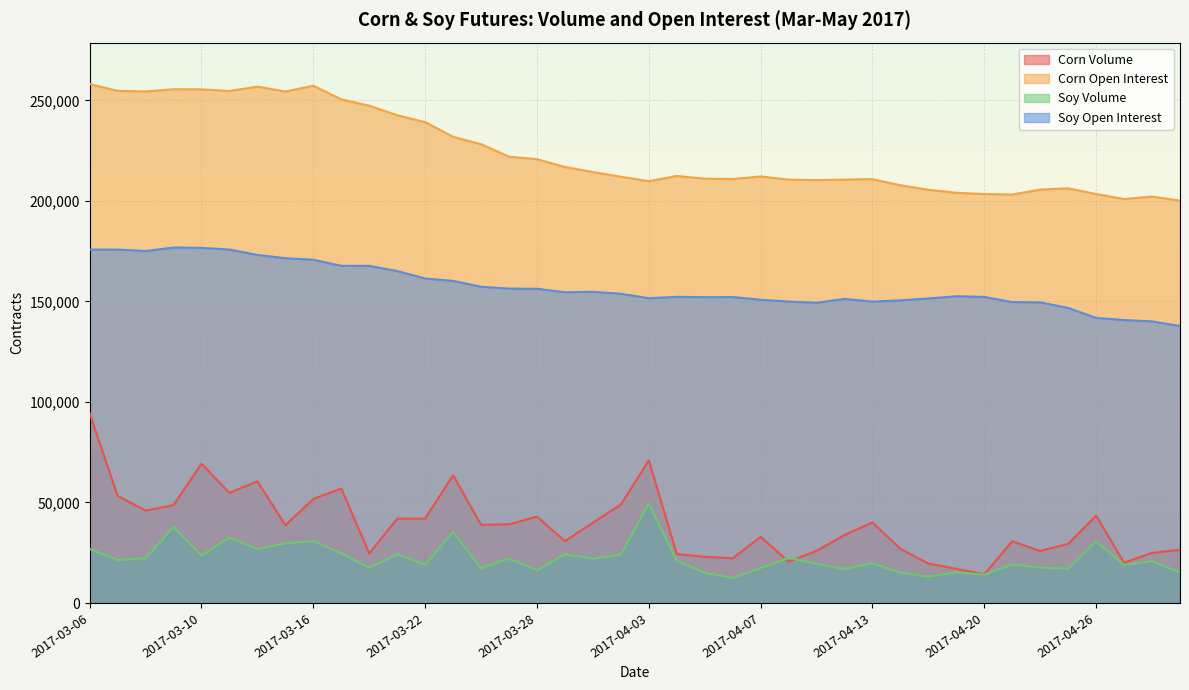

Read the Corn Open Interest value at 2017-04-13, to the nearest 50.

210850